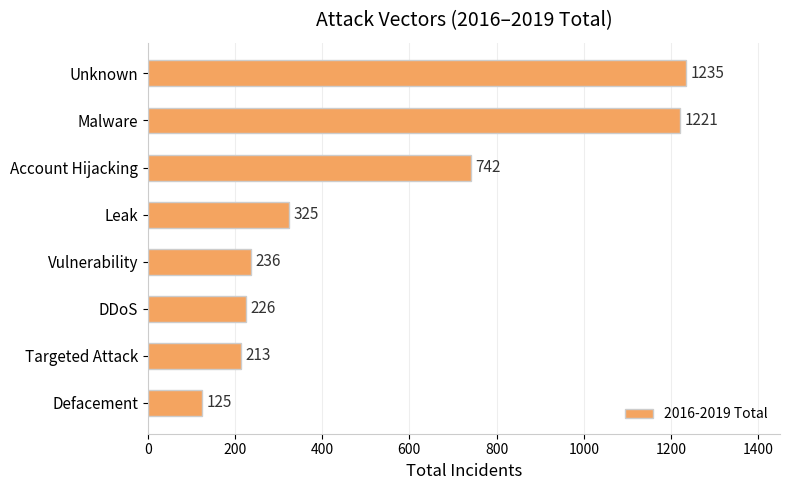

True or false: the data shows 1067 at Account Hijacking.

False